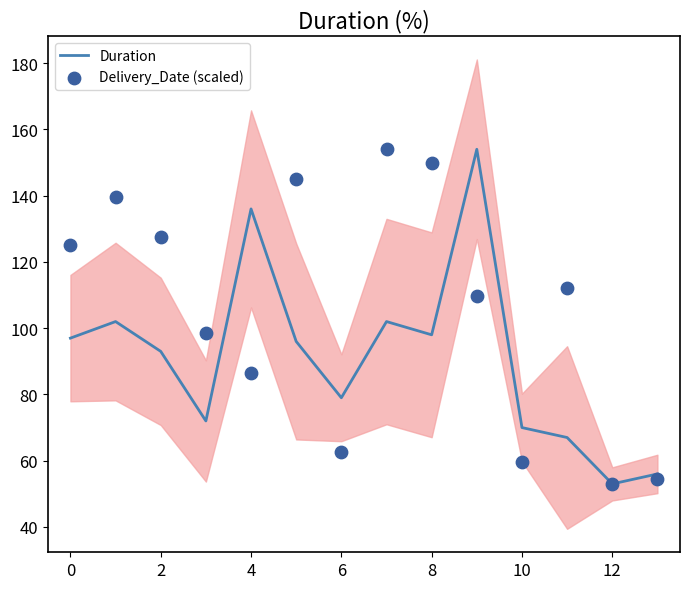

At how many categories does at least one series exceed 111?

9